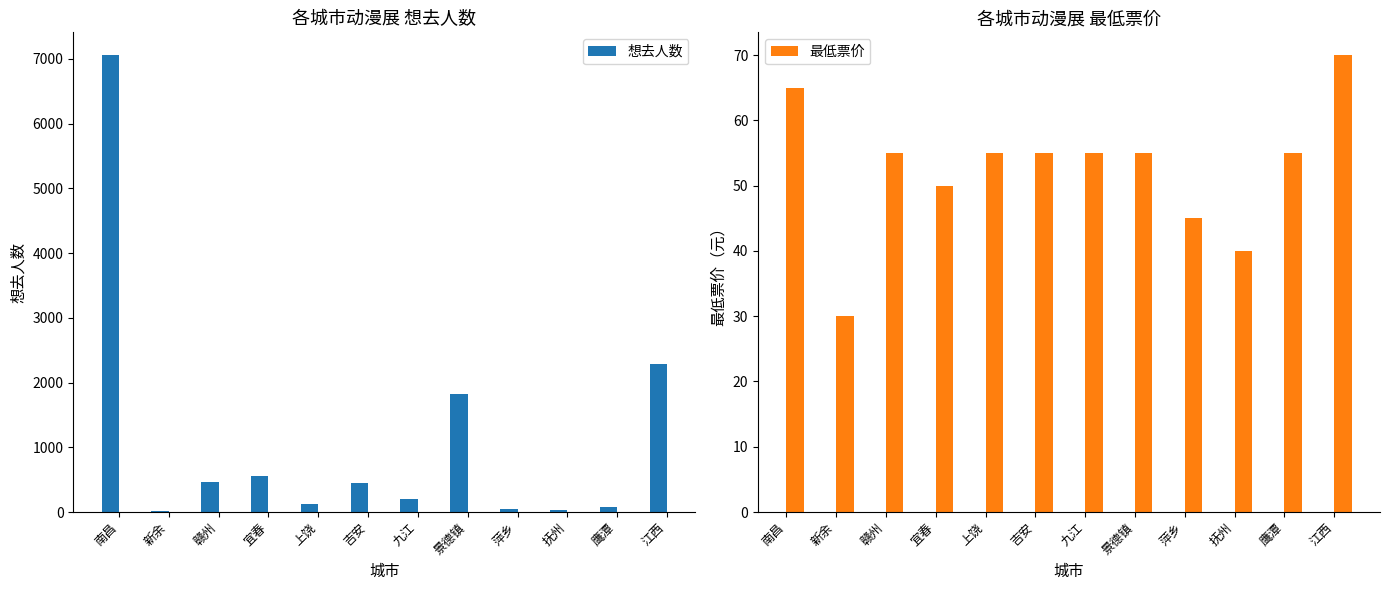

Reading left to right, transcribe all the data shown in this chart.

想去人数: 7056	19	462	552	120	446	200	1829	44	28	83	2280
最低票价: 65	30	55	50	55	55	55	55	45	40	55	70